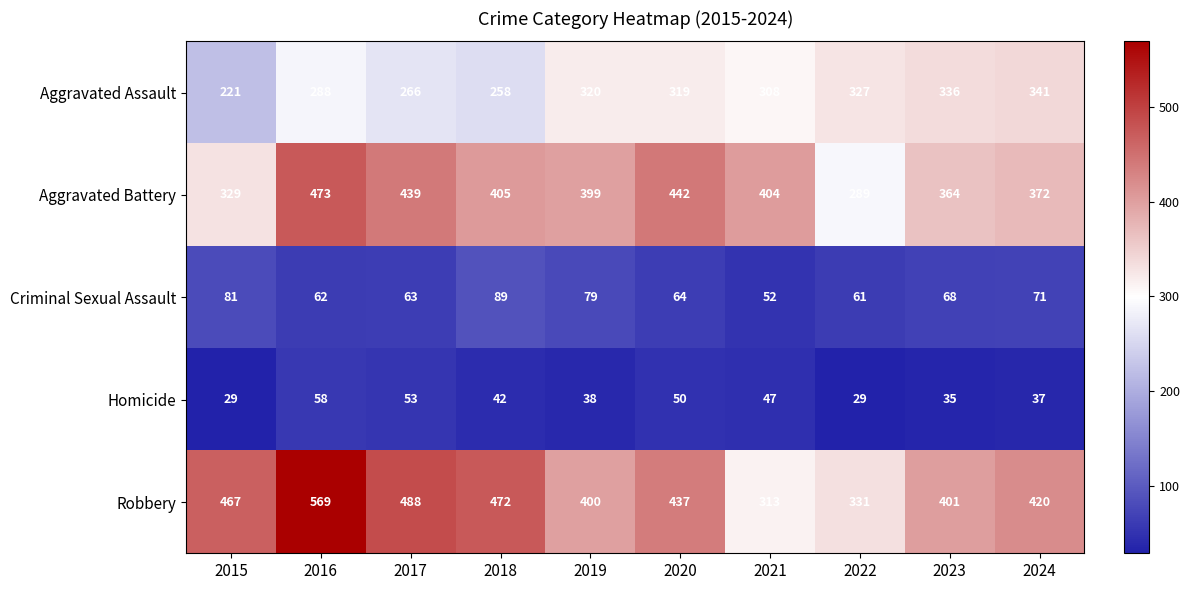

Between 2019 and 2023, which series saw the biggest shift?

Aggravated Battery